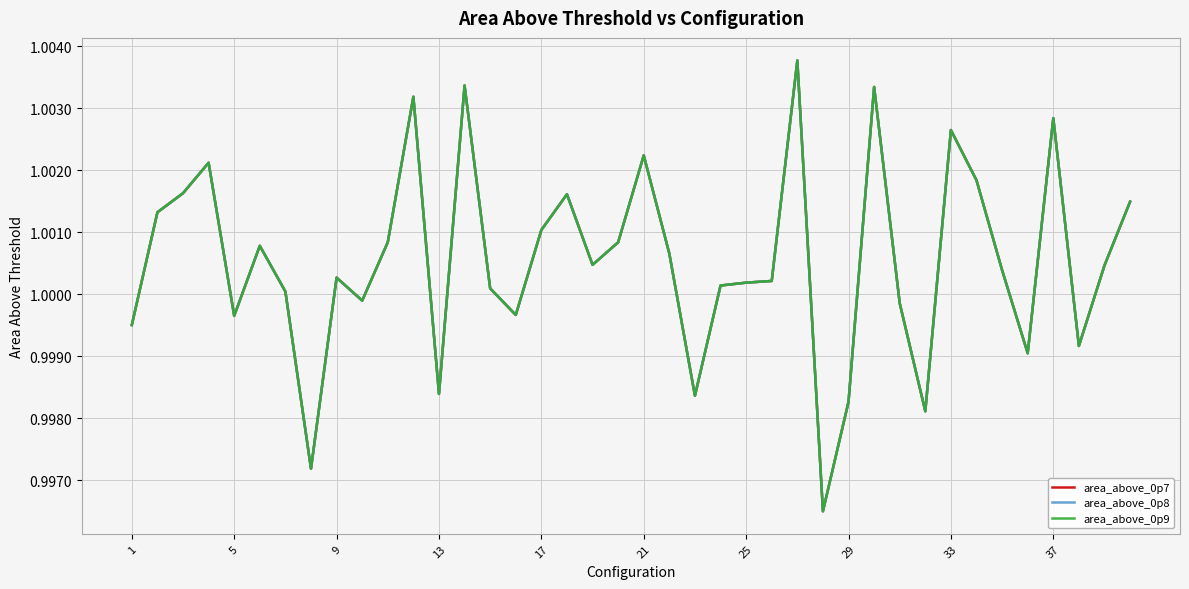

At which label is area_above_0p7 closest to 1?

25